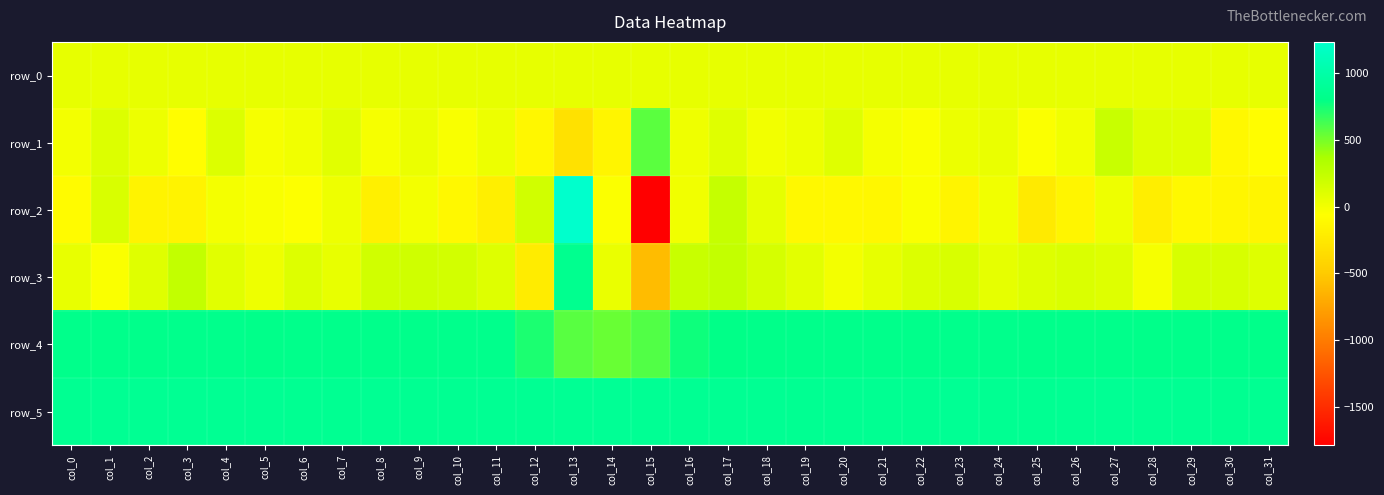

What is the maximum value shown in the chart?

1235.0